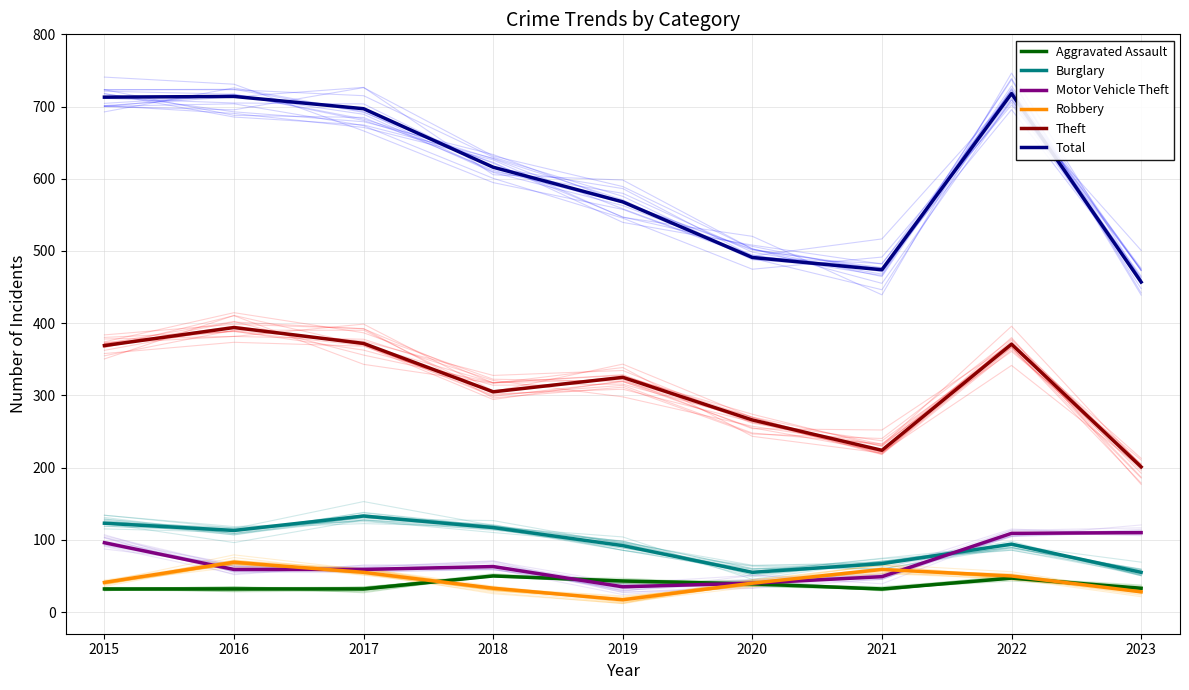

Which has a higher value, 2022 or 2018?

2018